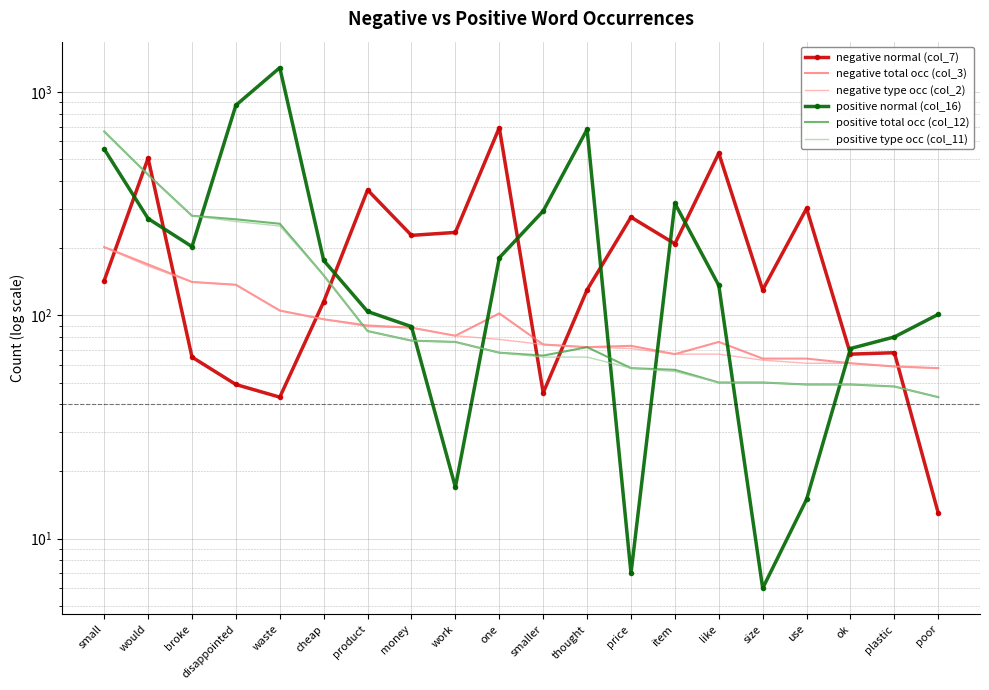

What is the sum of all positive type occ (col_11) values?

2873